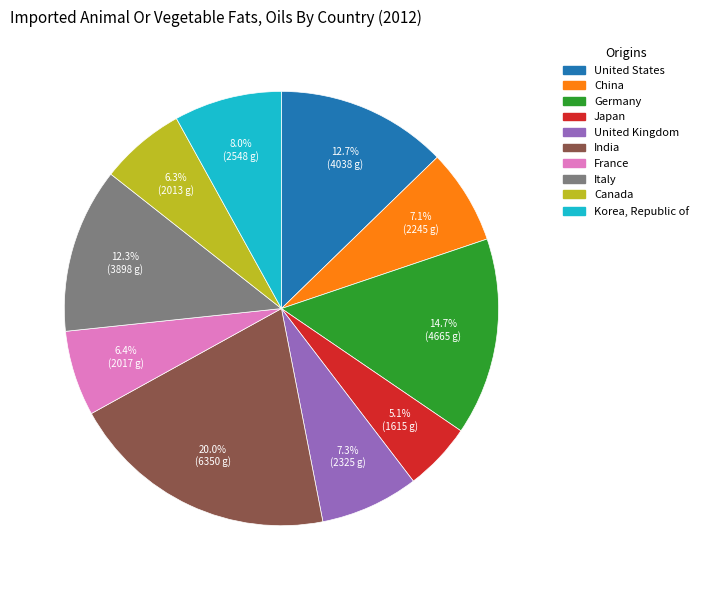

The China slice represents 7% of the pie. True or false?

True